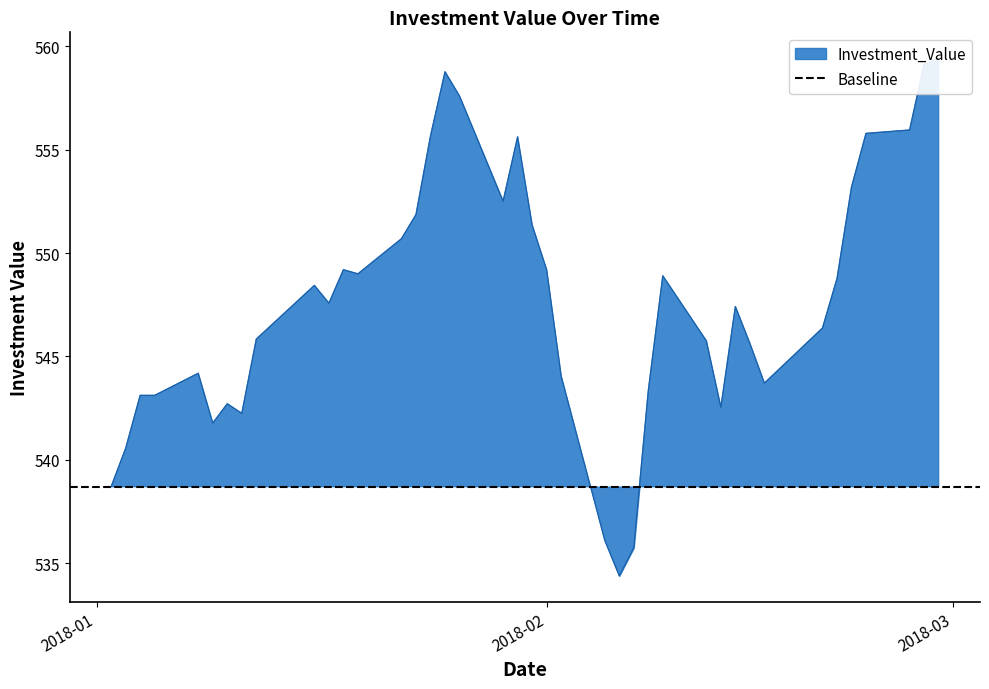

What is the value of the 5th point from the left?

544.2